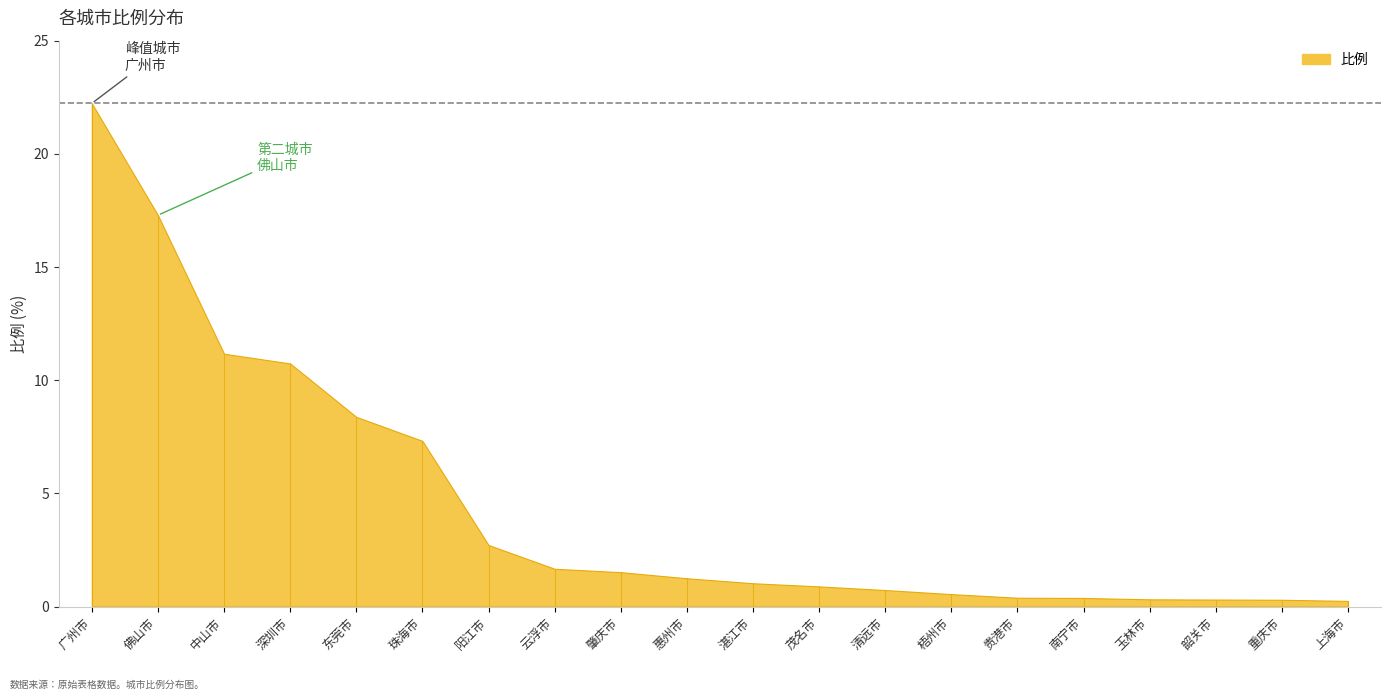

What value does the data have at 云浮市?

1.7